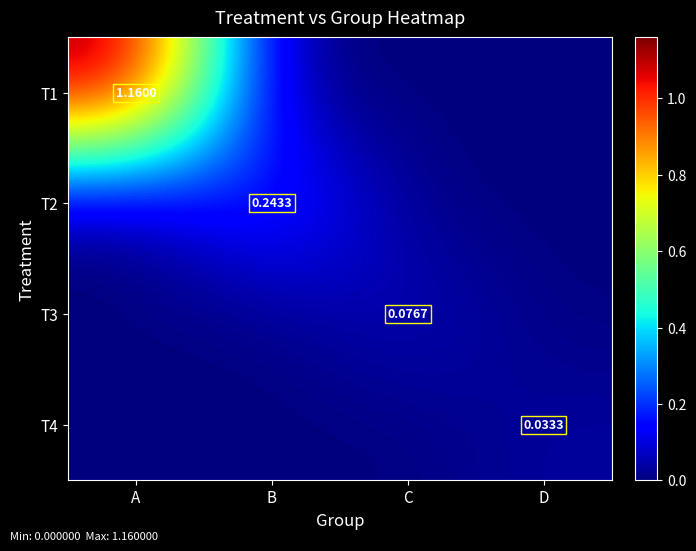

Is the value of T3 at C greater than the value of T2 at B?

No